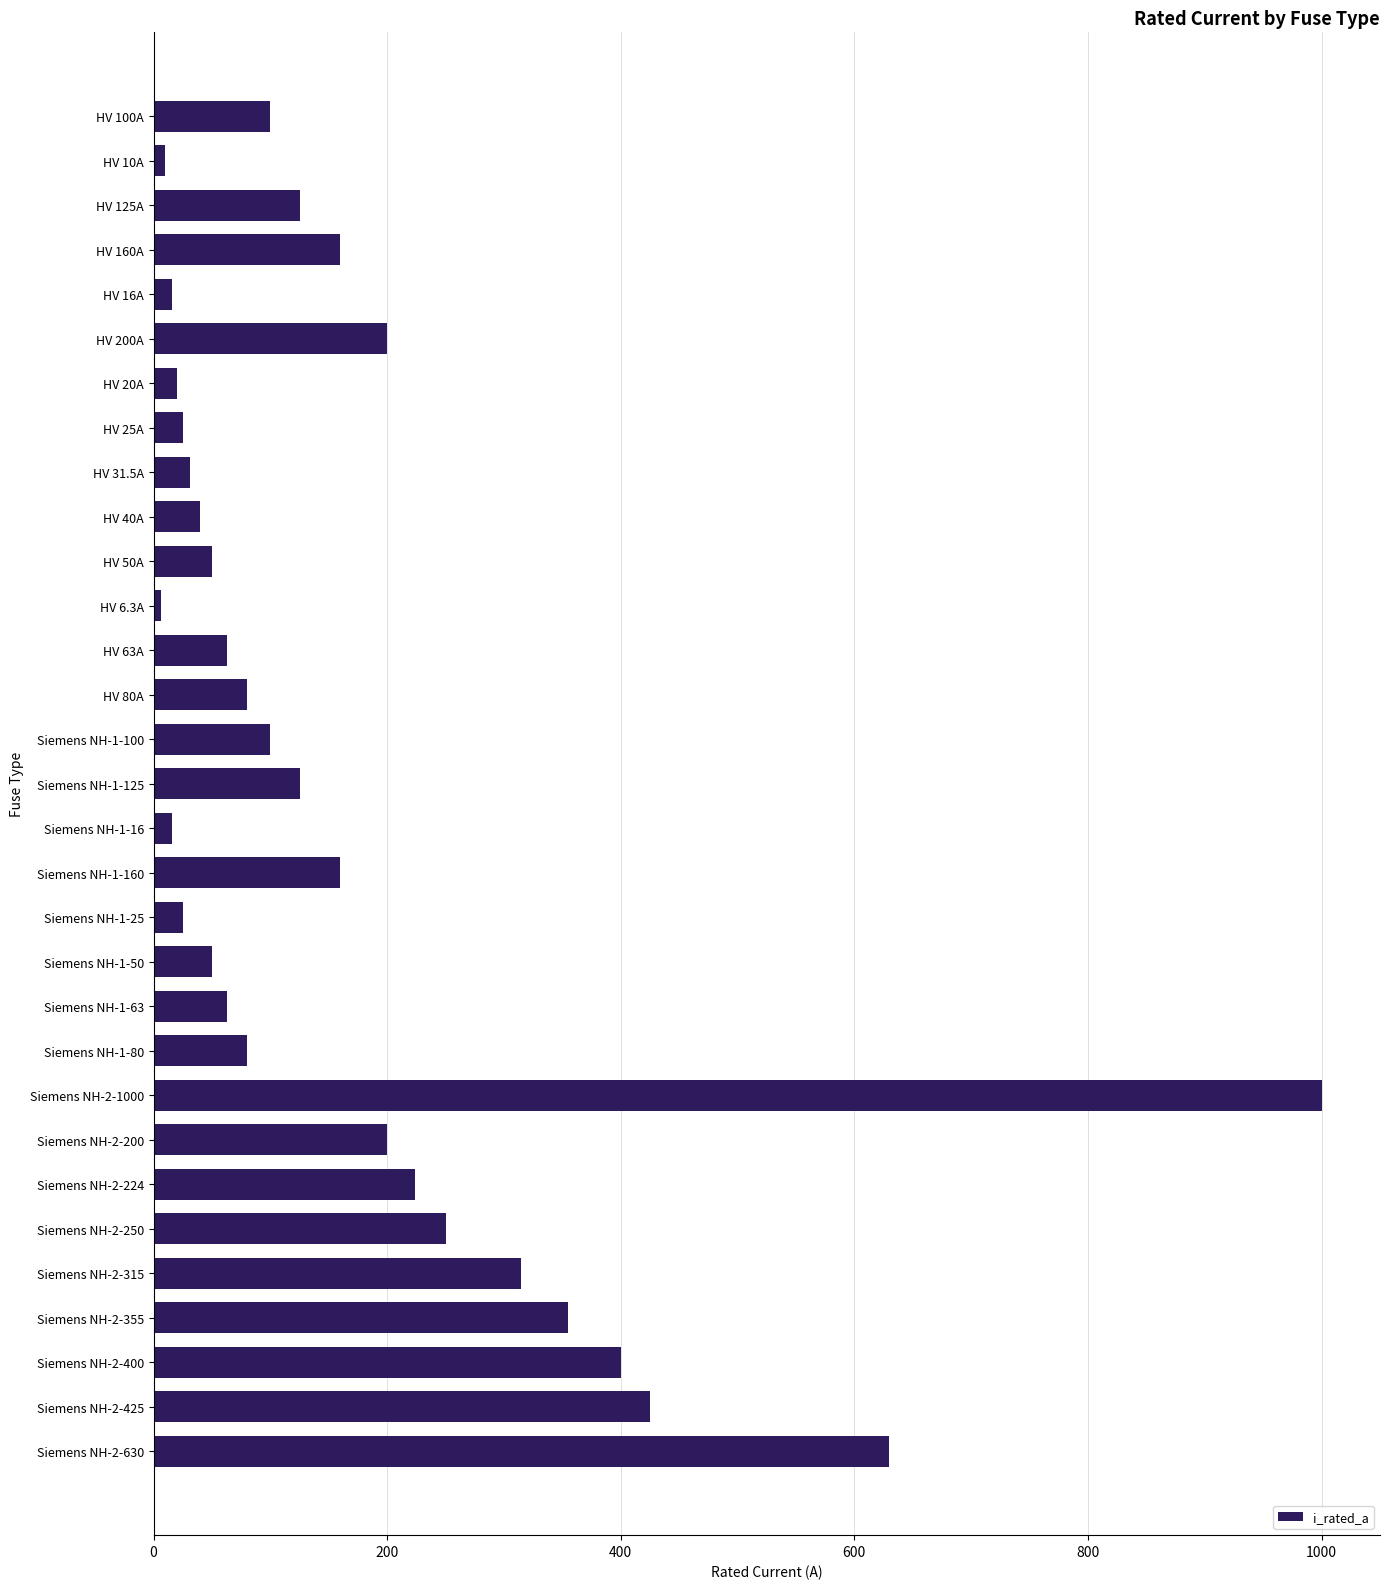

What is the average value?

172.4